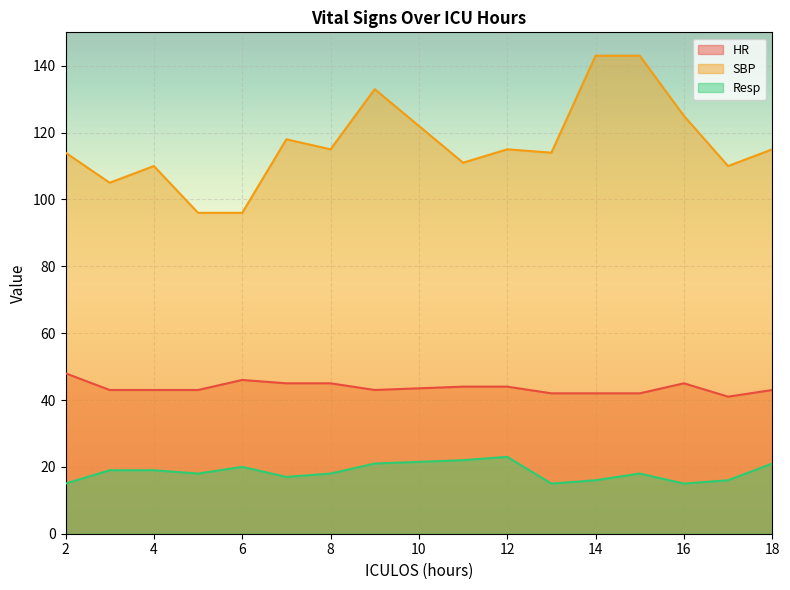

Which series has the largest total across all categories?

SBP